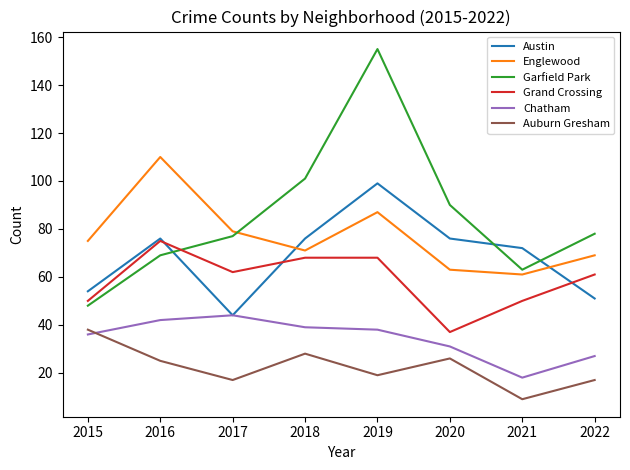

What is the smallest value displayed?

9